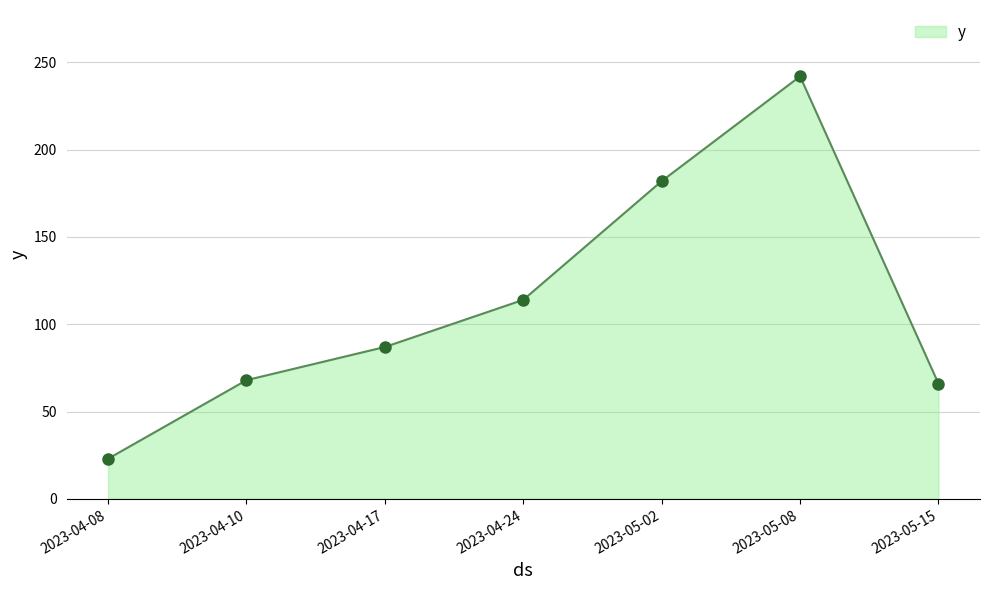

What is the change in value from 2023-04-08 to 2023-04-10?

+45